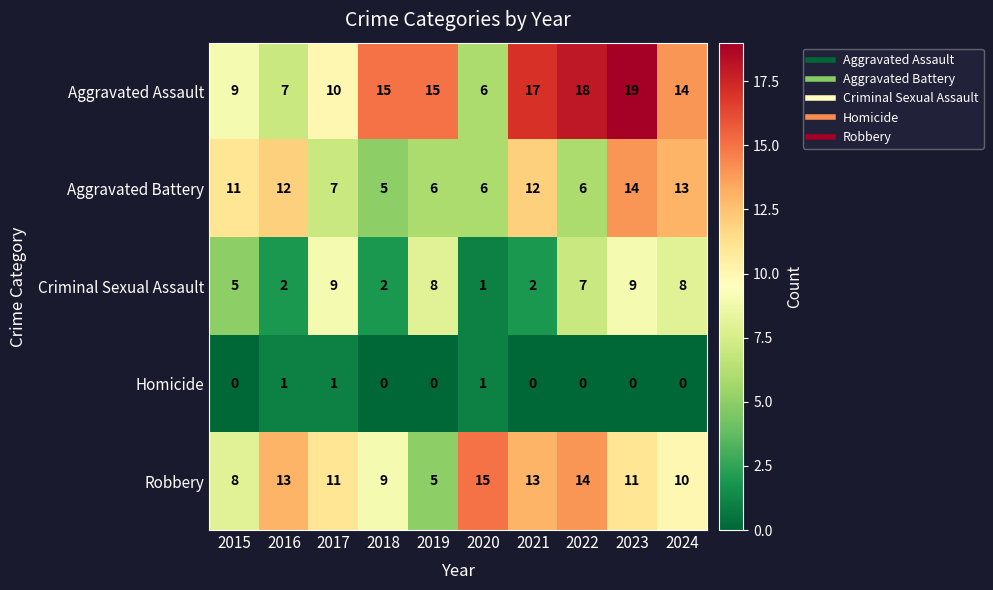

How many values in the Aggravated Battery series are below 11?

5